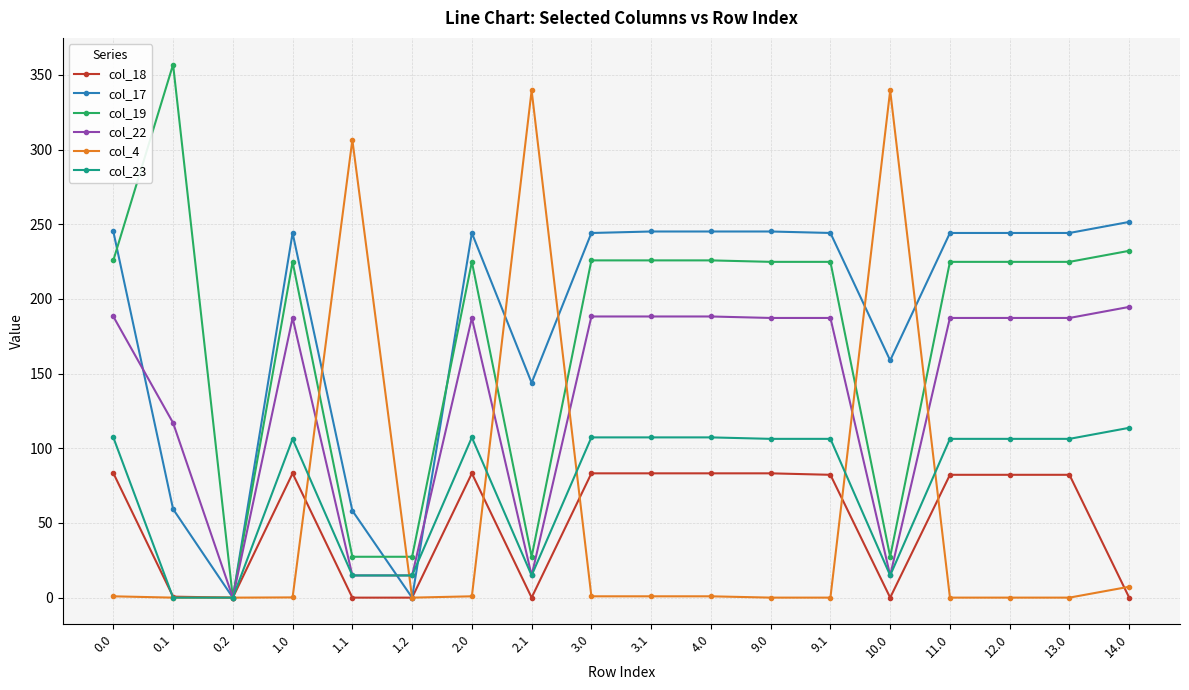

Is this an area chart (filled region under the line)?

No